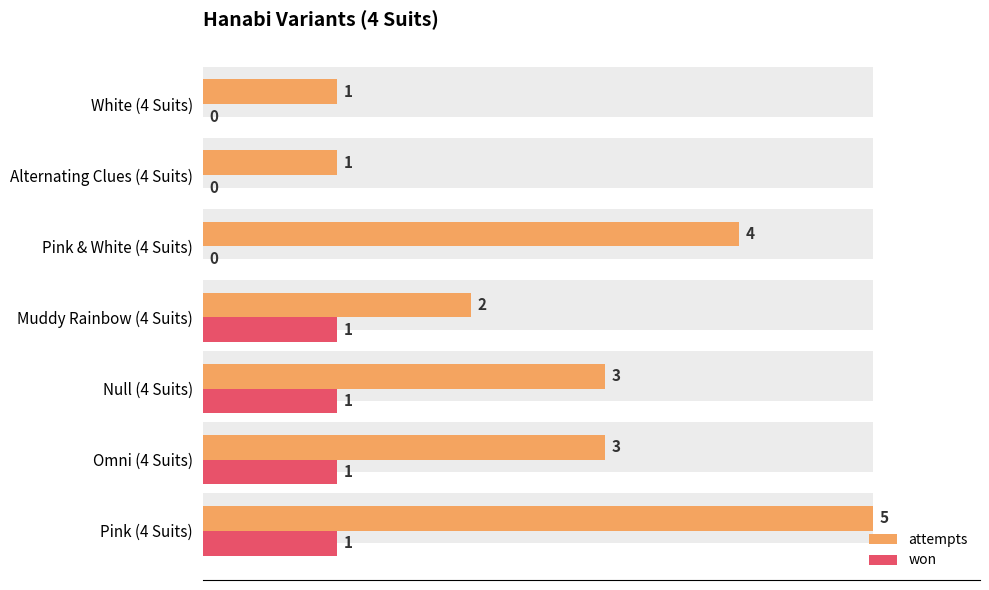

How many data points in won are less than 1?

3